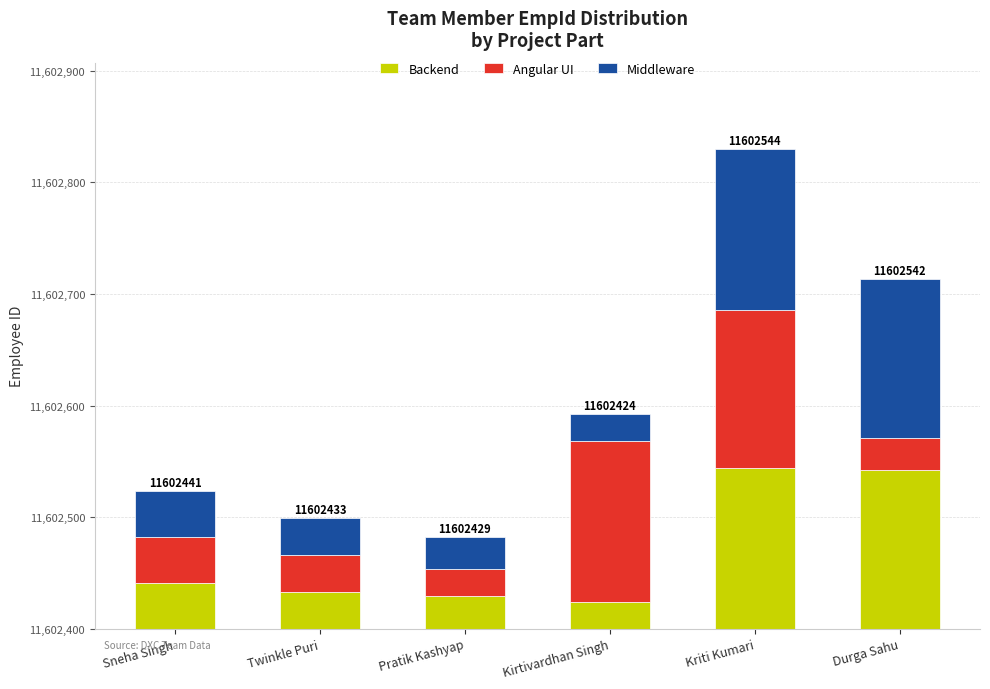

At which label is Angular UI closest to 84?

Sneha Singh